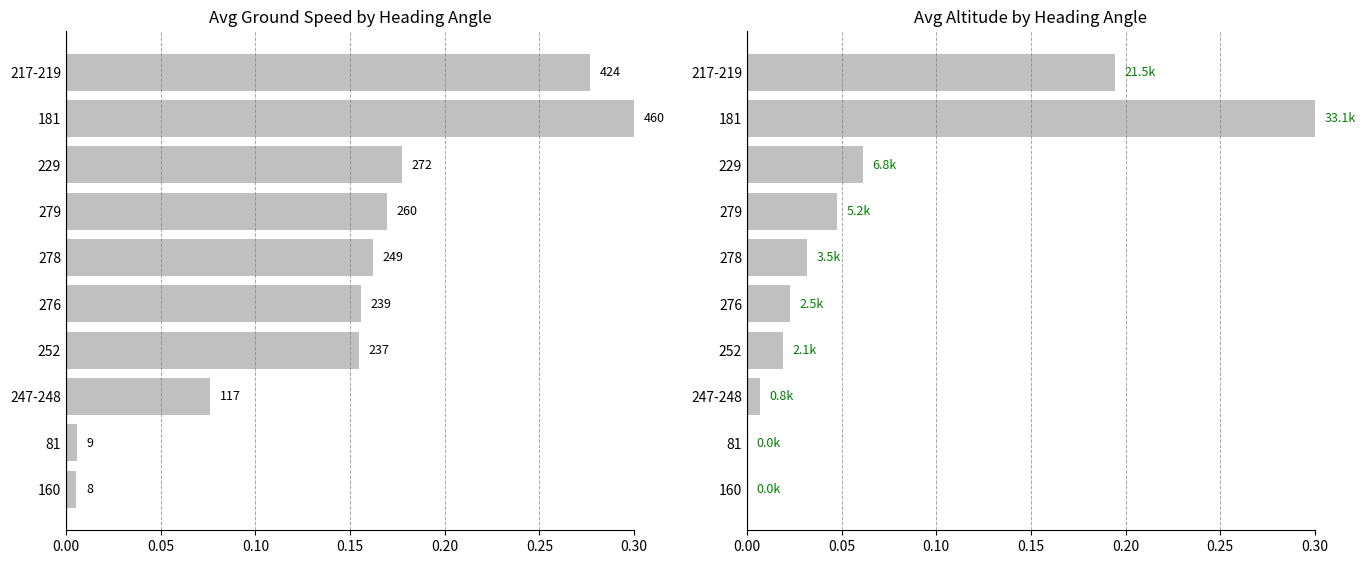

Which series changed the most between 278 and 229?

avg_altitude